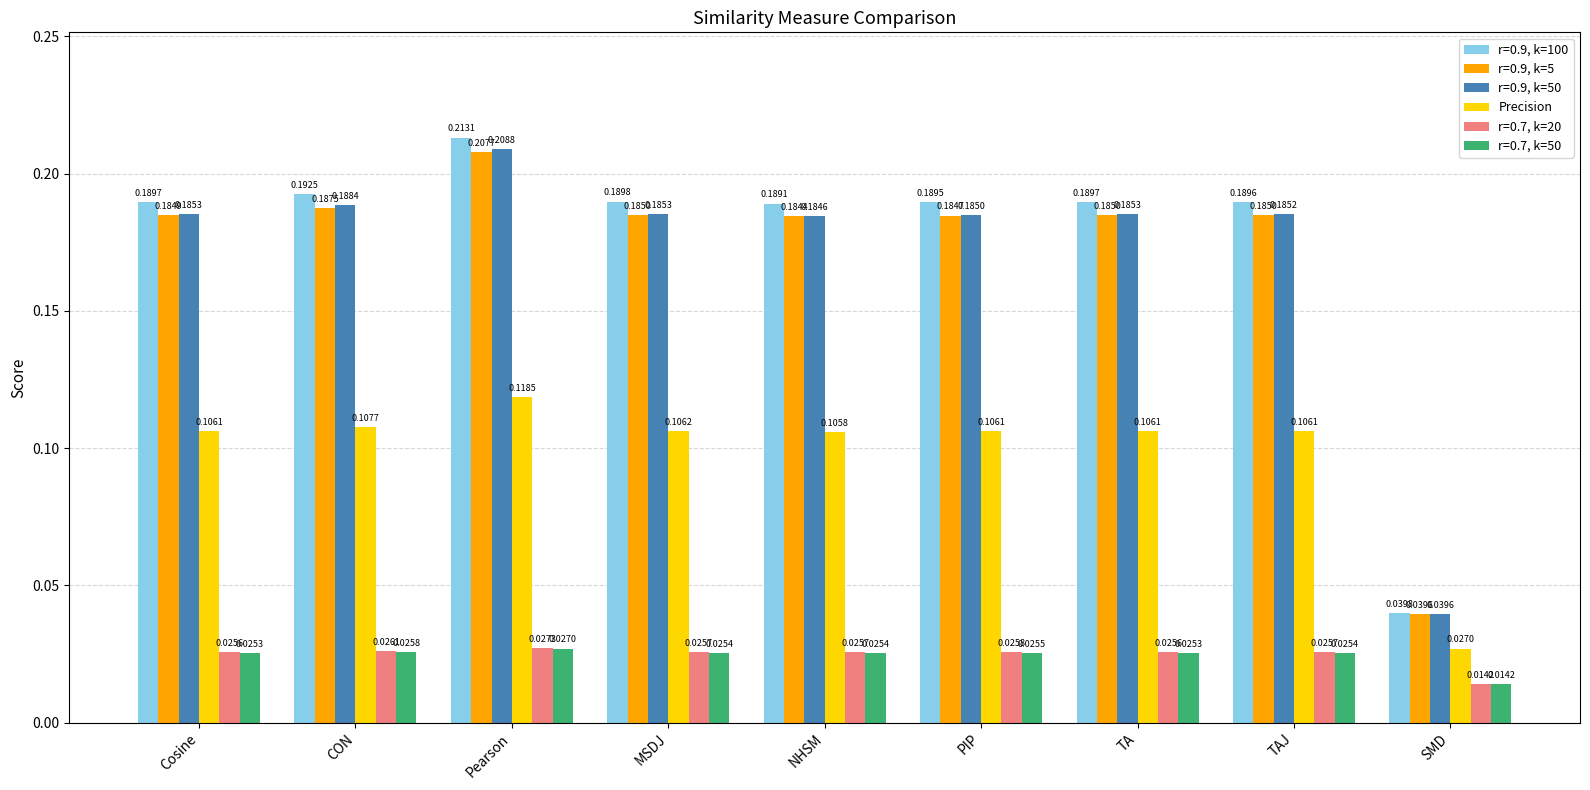

At which label is Precision closest to 0?

SMD